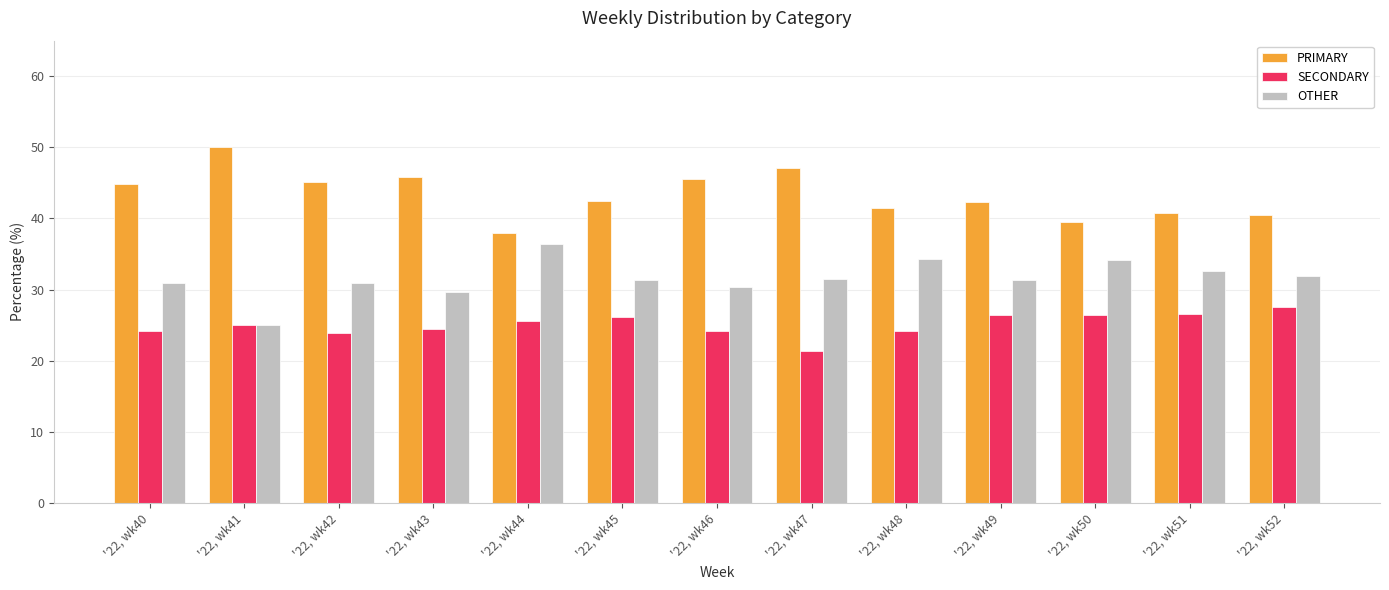

Is the value of PRIMARY at '22, wk42 greater than the value of SECONDARY at '22, wk46?

Yes